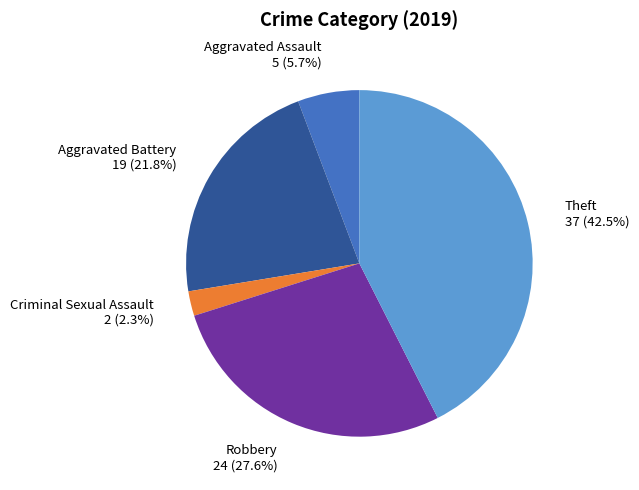

Is there any slice that represents more than half of the pie?

No